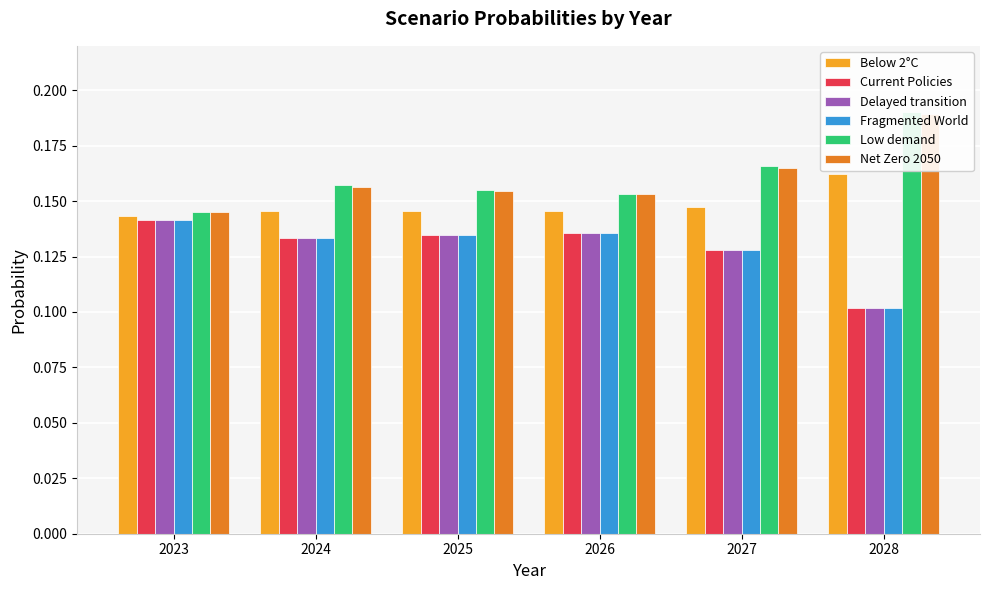

Does the chart contain stacked bars?

No